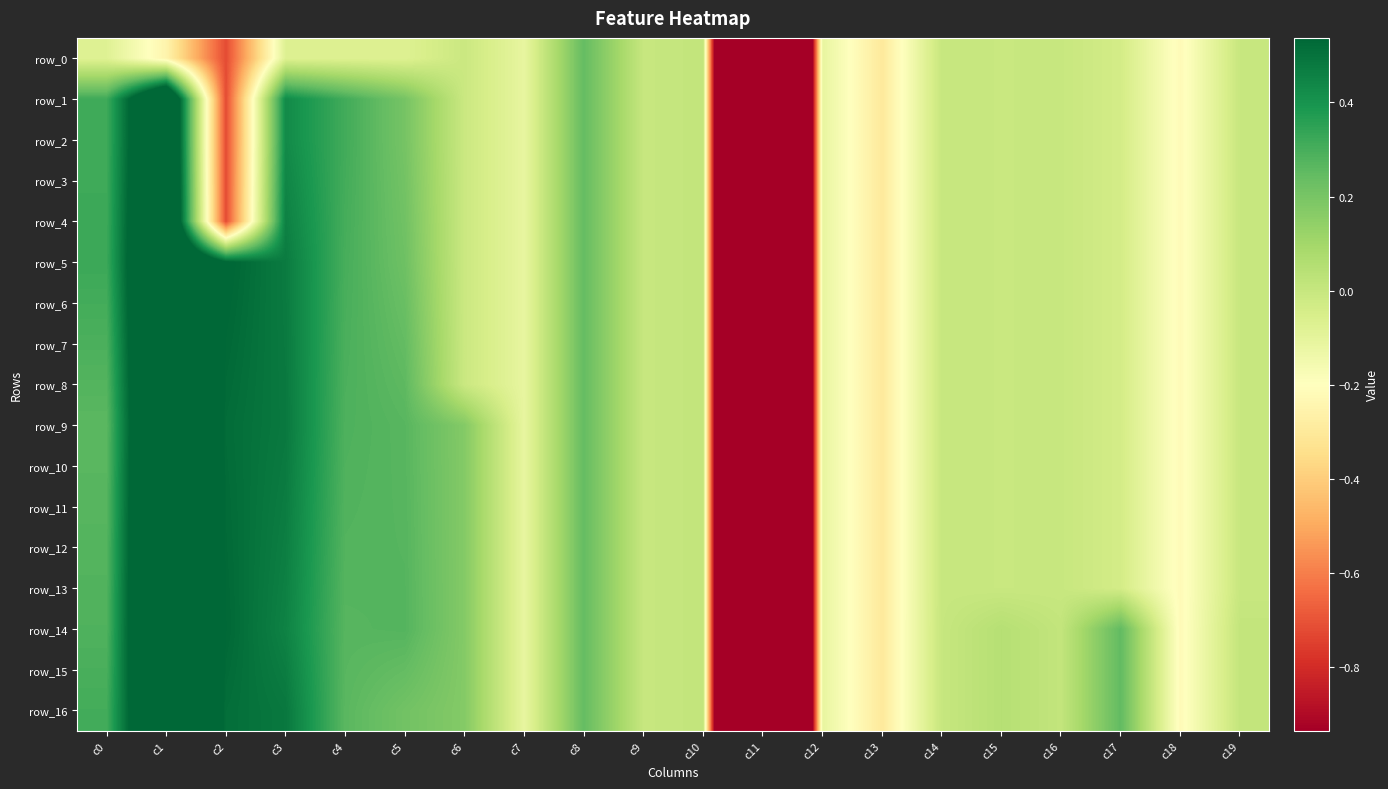

Which category has the highest value across all series?

c1